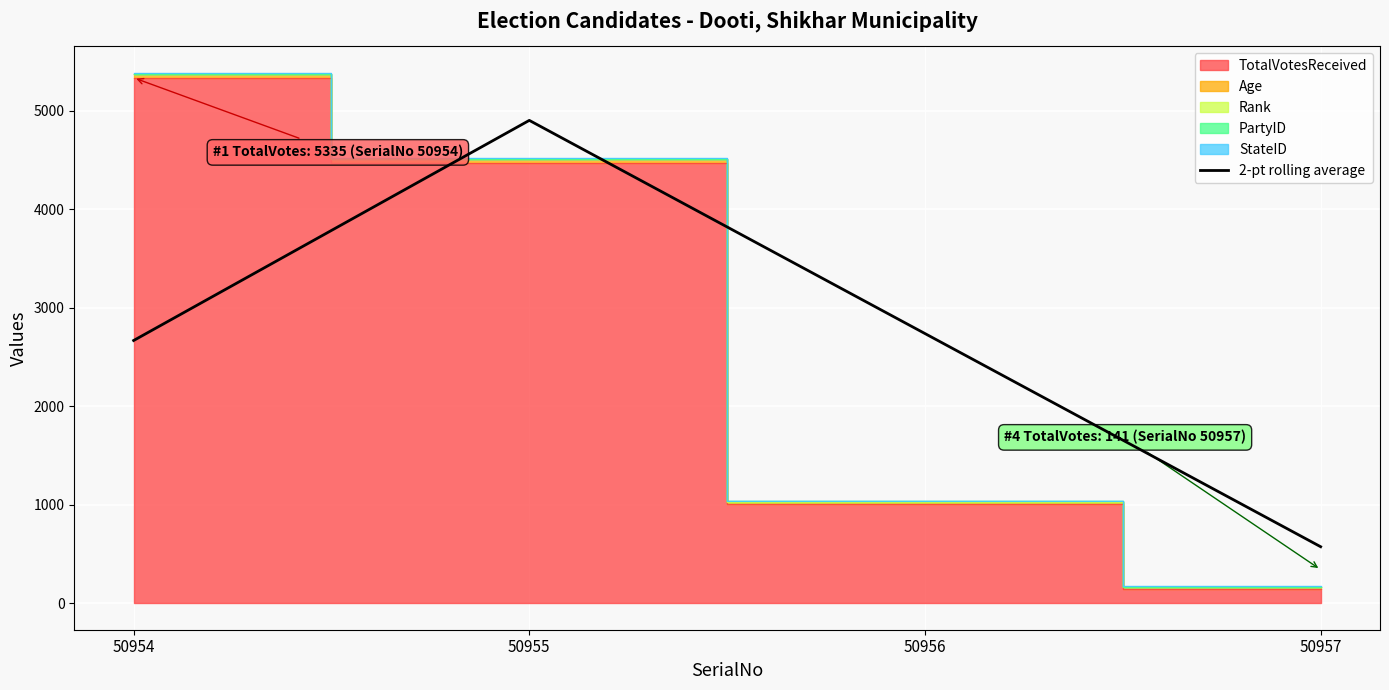

Reading right to left, extract all data points from this chart.

573.5	2738.0	4902.5	2667.5